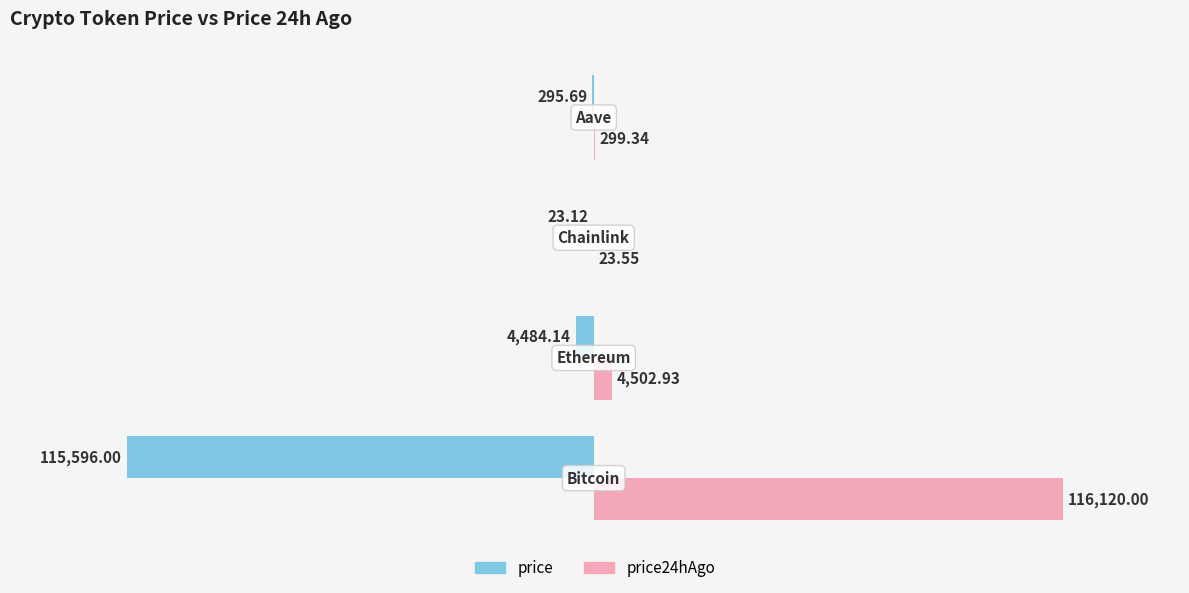

Which series has the largest total across all categories?

price24hAgo